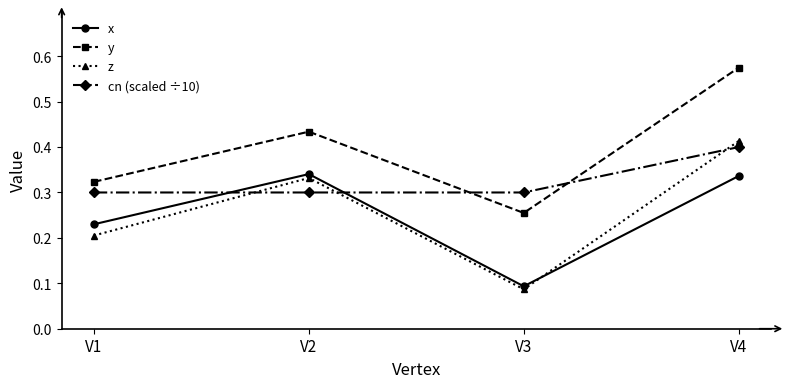

True or false: cn (scaled ÷10) has more than 2 points higher than both neighbors.

False